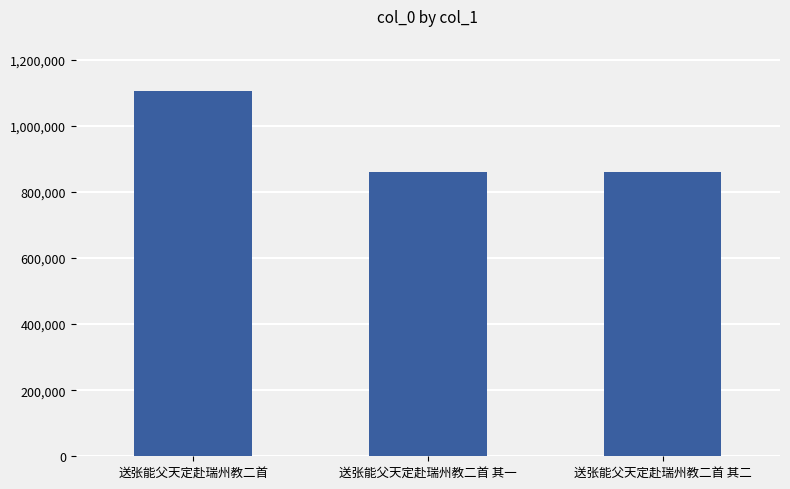

Approximately how many times larger is the value at 送张能父天定赴瑞州教二首 compared to 送张能父天定赴瑞州教二首 其二?

1.3